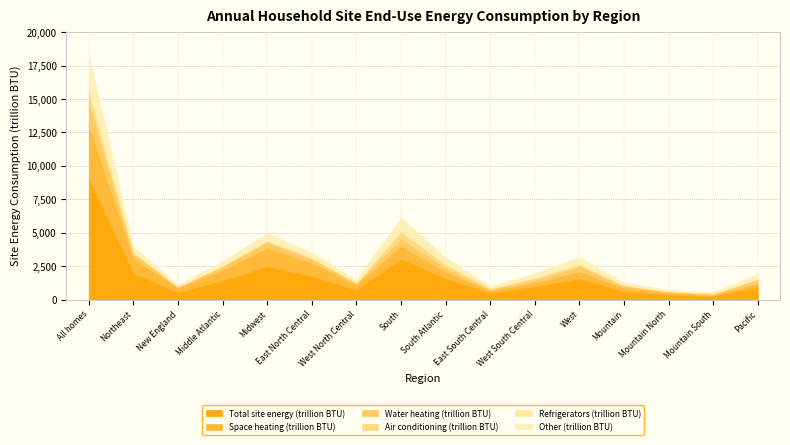

What value does the Space heating (trillion BTU) series have at East North Central, to the nearest 50?

1000